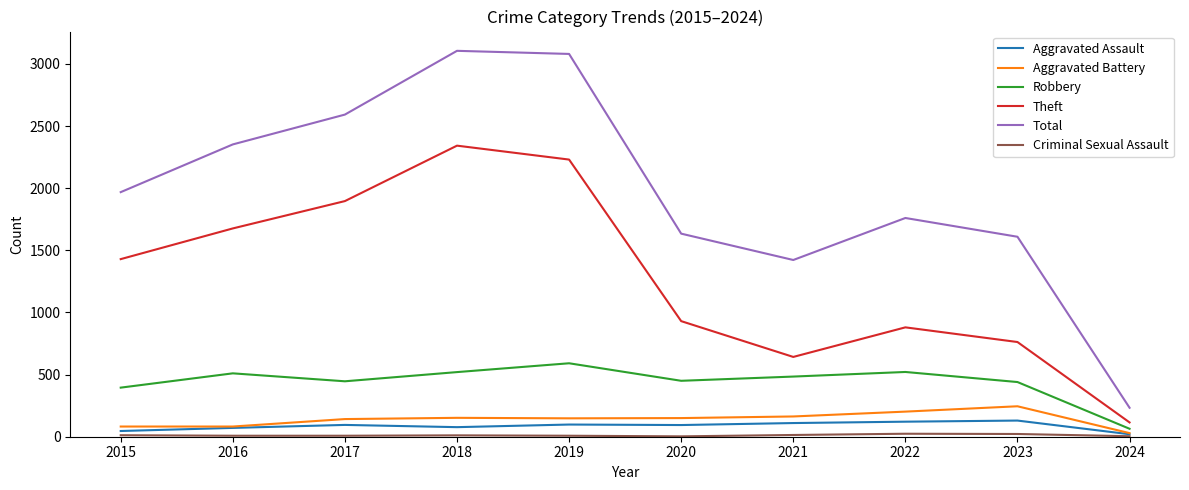

What is the maximum value shown in the chart?

3105